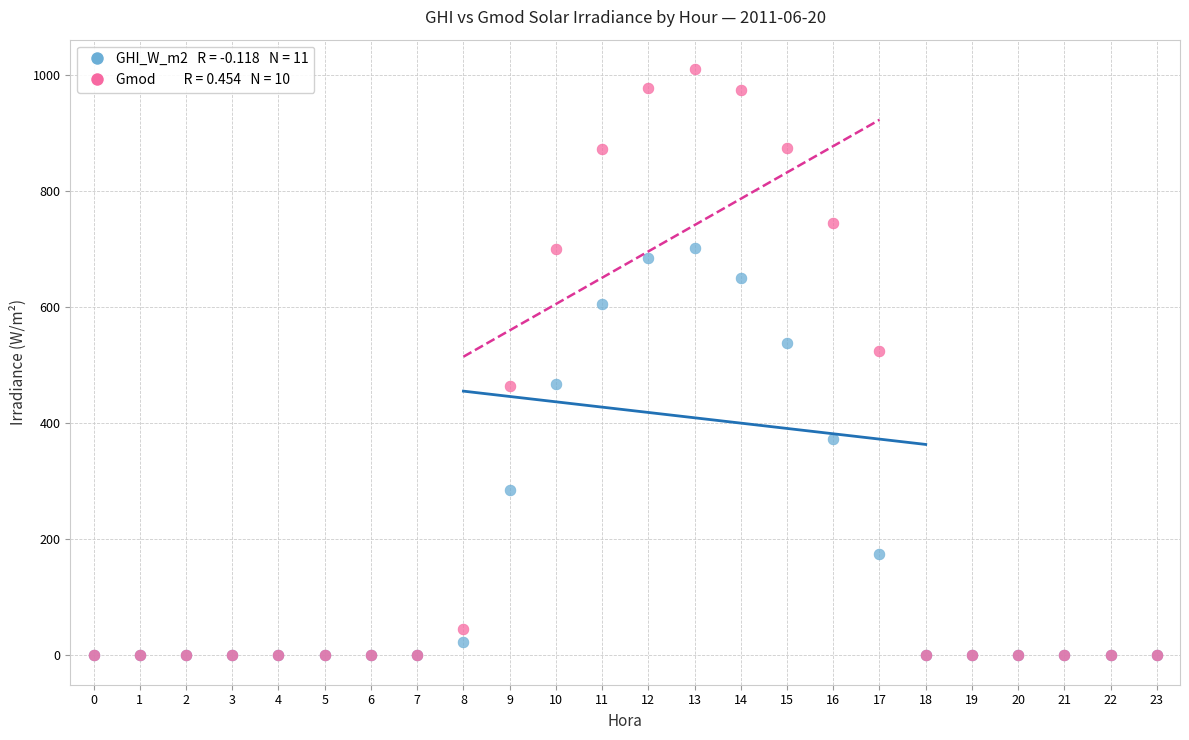

Across all series, what Y value is closest to 504?

523.3